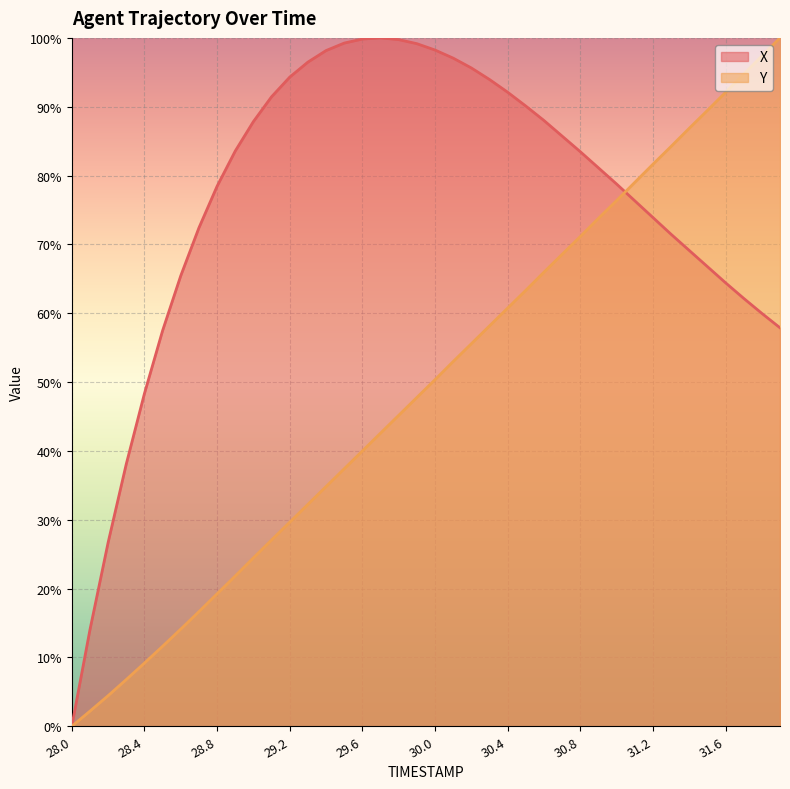

Reading left to right, list all the values displayed in this chart.

X: 0.0	14.0	26.7	38.1	48.3	57.5	65.4	72.4	78.4	83.6	87.8	91.4	94.3	96.5	98.2	99.2	99.8	100.0	99.7	99.2	98.2	97.1	95.6	94.0	92.1	90.1	88.0	85.7	83.5	81.1	78.8	76.3	73.9	71.5	69.1	66.8	64.4	62.2	60.0	57.9
Y: 0.0	2.2	4.4	6.8	9.2	11.6	14.1	16.7	19.2	21.8	24.5	27.1	29.6	32.2	34.8	37.4	40.0	42.6	45.2	47.8	50.3	53.0	55.6	58.2	60.7	63.3	66.0	68.6	71.1	73.8	76.4	79.0	81.6	84.2	86.9	89.5	92.1	94.7	97.4	100.0